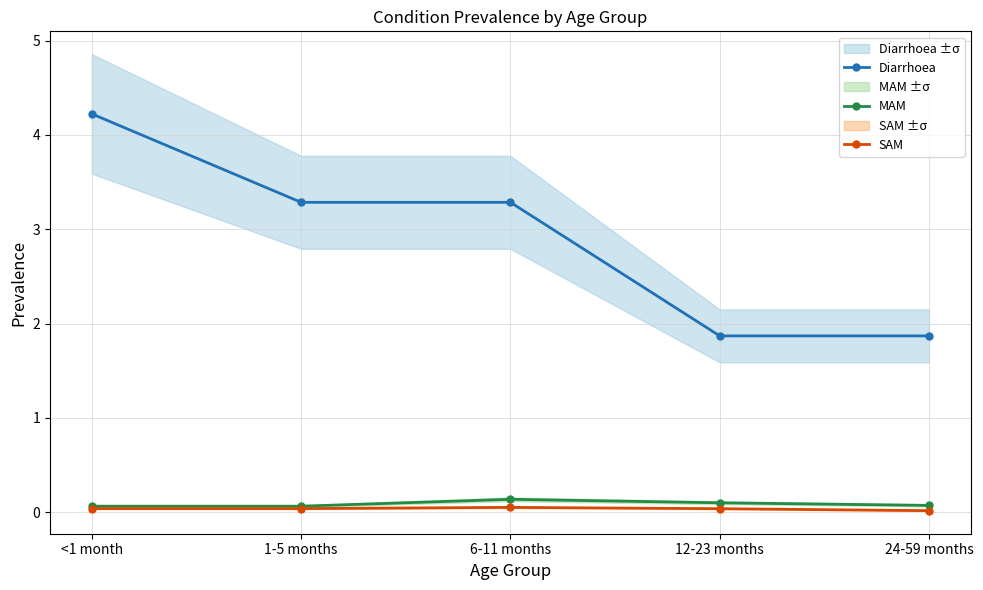

Reading right to left, what are all the values shown in this chart?

Diarrhoea: 24-59 months=1.9	12-23 months=1.9	6-11 months=3.3	1-5 months=3.3	<1 month=4.2
MAM: 24-59 months=0.1	12-23 months=0.1	6-11 months=0.1	1-5 months=0.1	<1 month=0.1
SAM: 24-59 months=0.0	12-23 months=0.0	6-11 months=0.1	1-5 months=0.0	<1 month=0.0